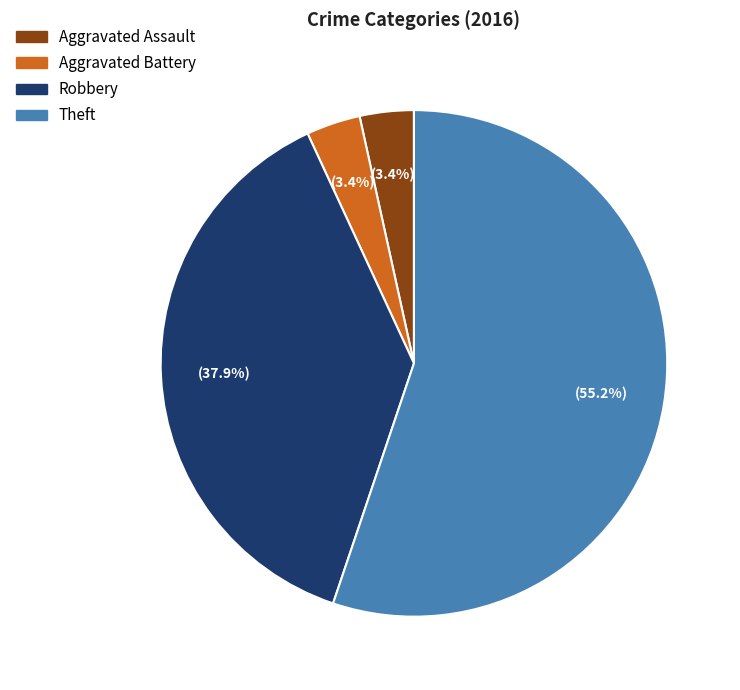

Does any single category account for the majority?

Yes